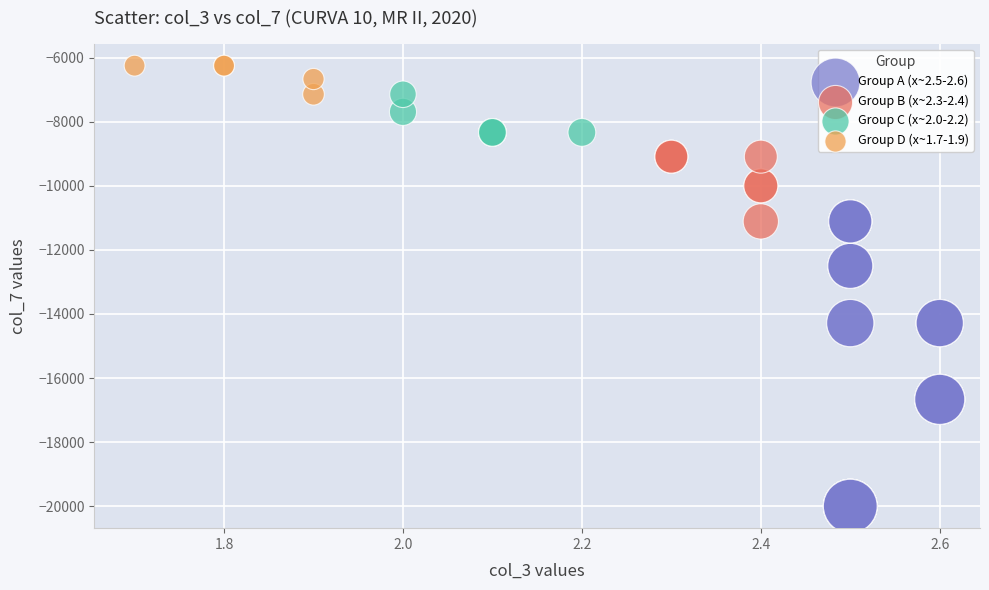

Which series contains the lowest Y value?

Group A (x~2.5-2.6)